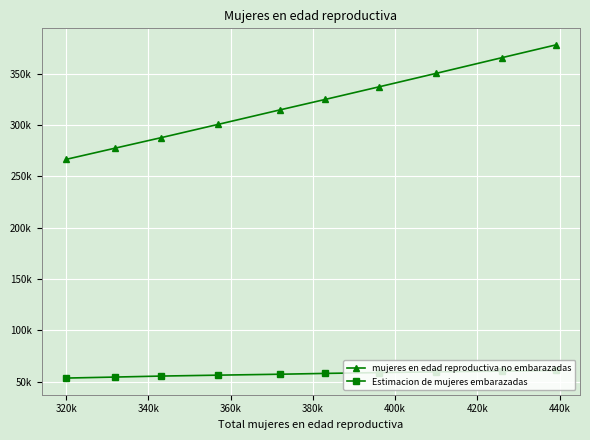

Which series has the largest total across all categories?

mujeres en edad reproductiva no embarazadas